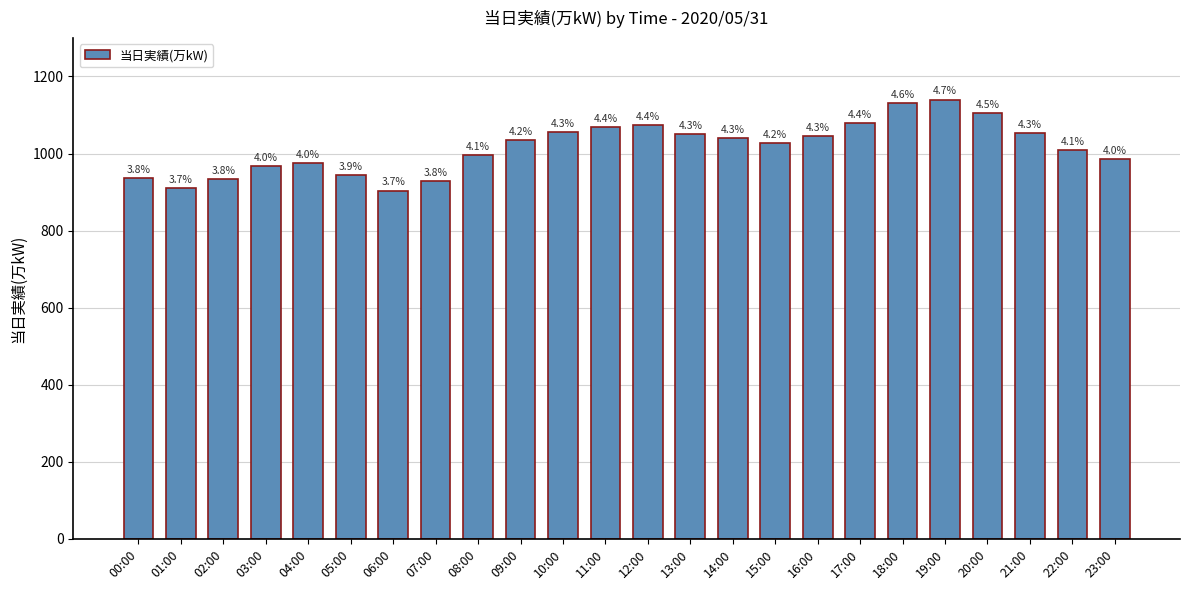

What is the sum of all values?

24391